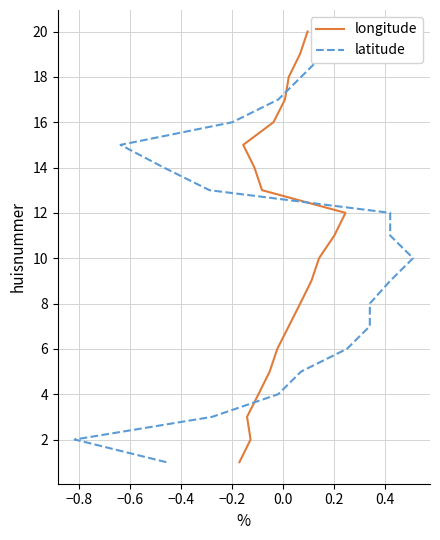

List the series in order of their peak value, lowest first.

longitude, latitude